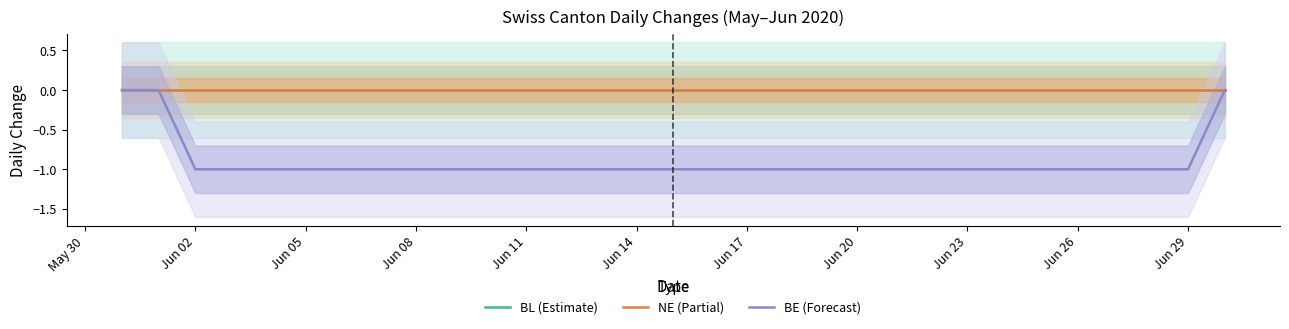

How many lines are shown in the chart?

3